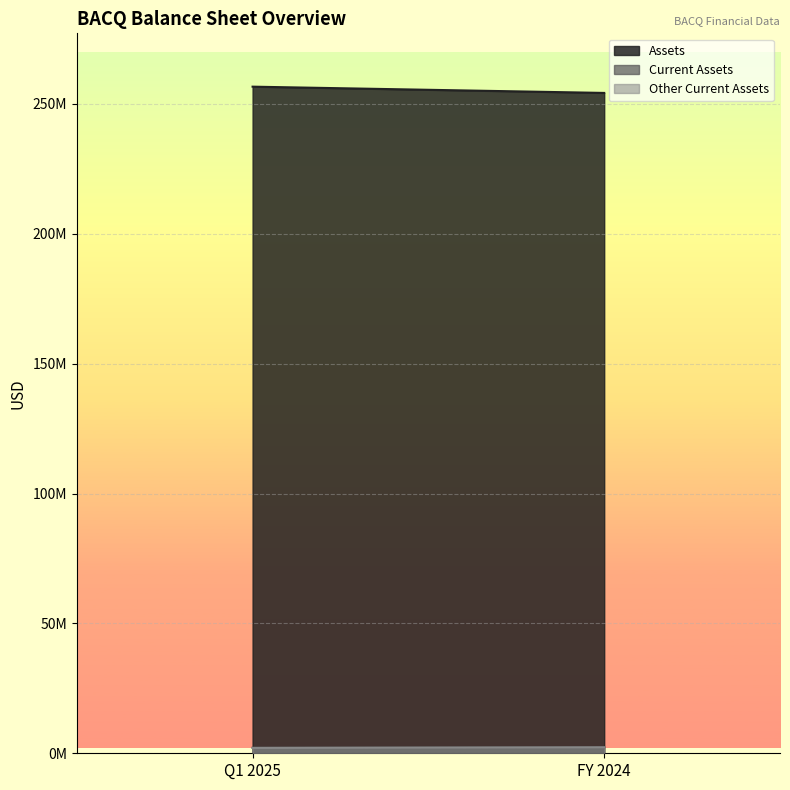

What is the total value across all series at Q1 2025?

260819311